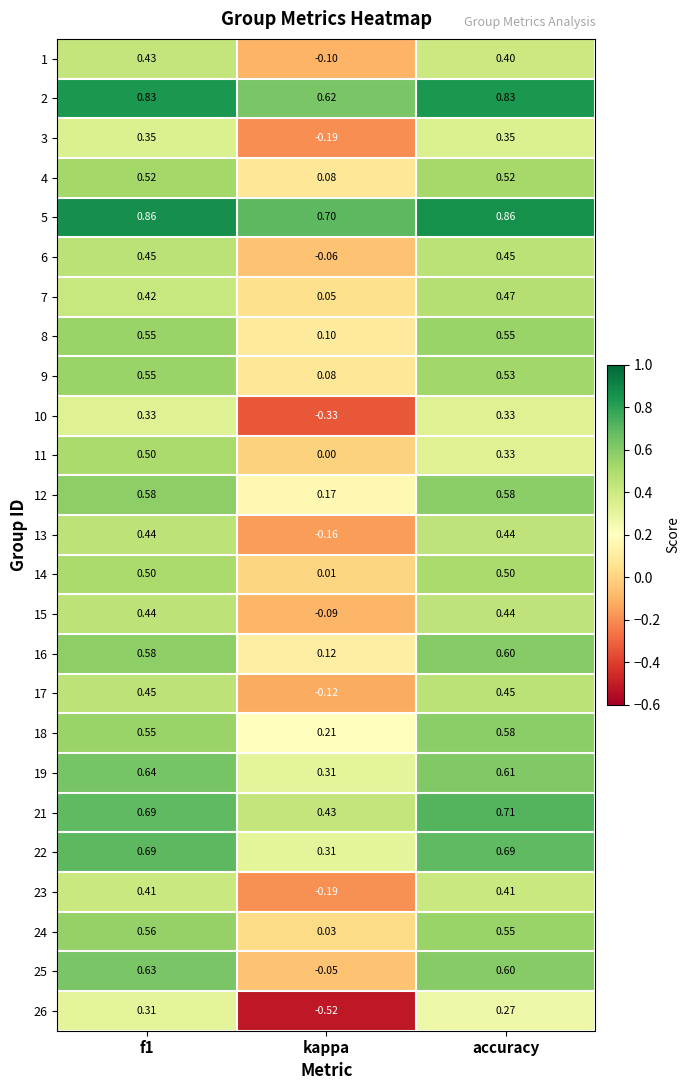

Which series has the largest total across all categories?

5